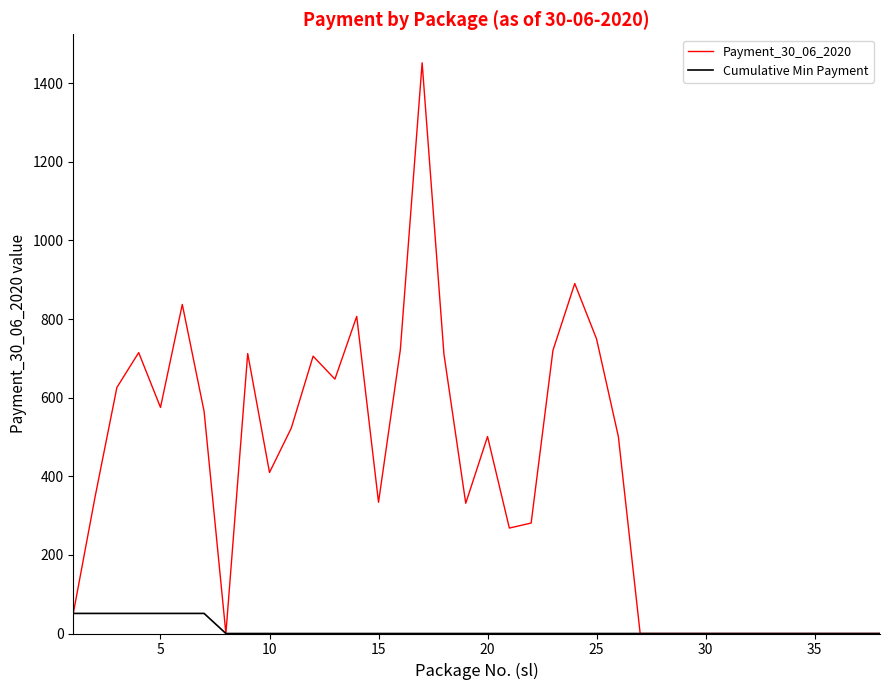

What is the highest value of the Payment_30_06_2020 series?

1452.0